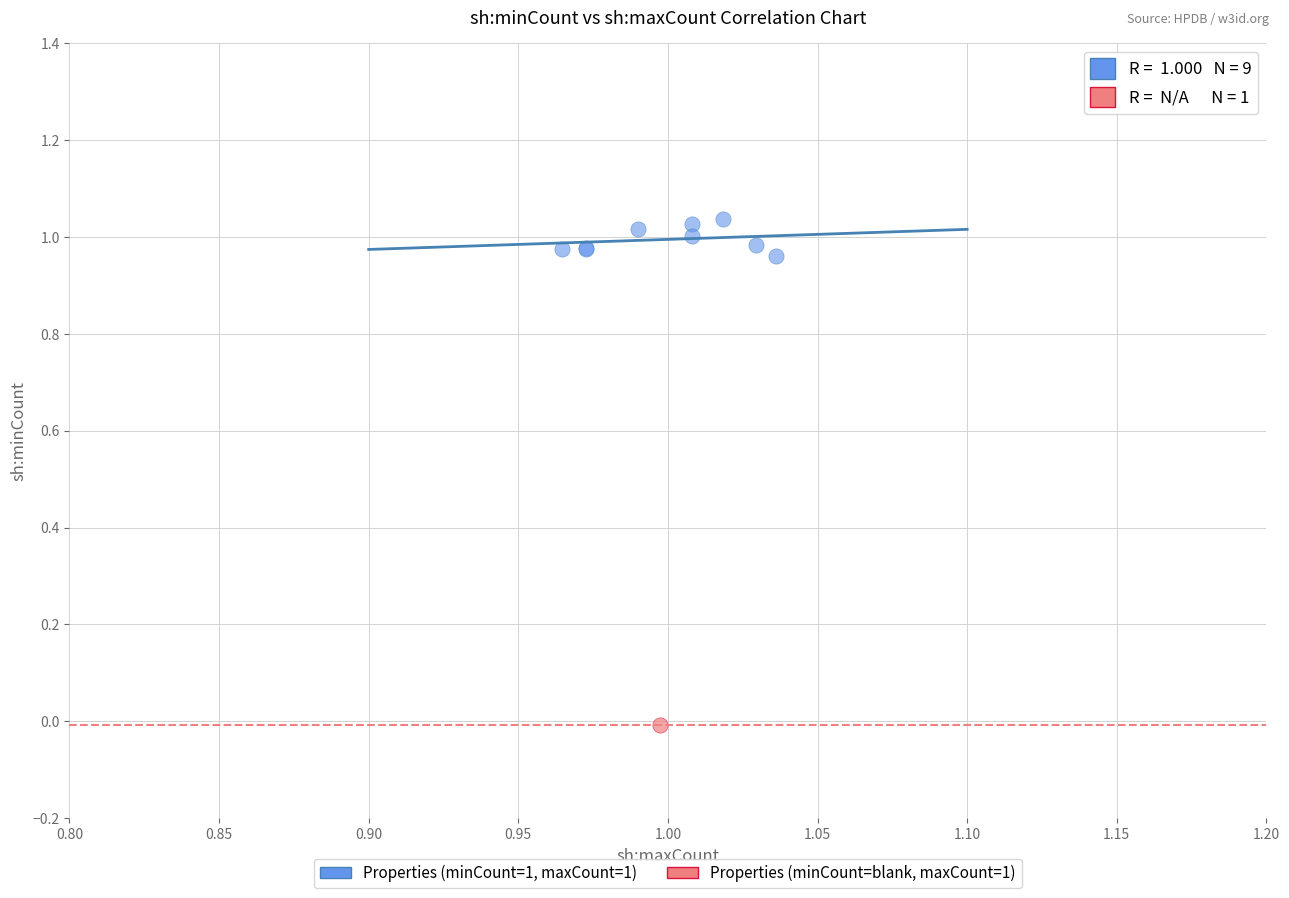

What are all the series names shown in the legend?

Properties (minCount=1, maxCount=1), Properties (minCount=blank, maxCount=1)